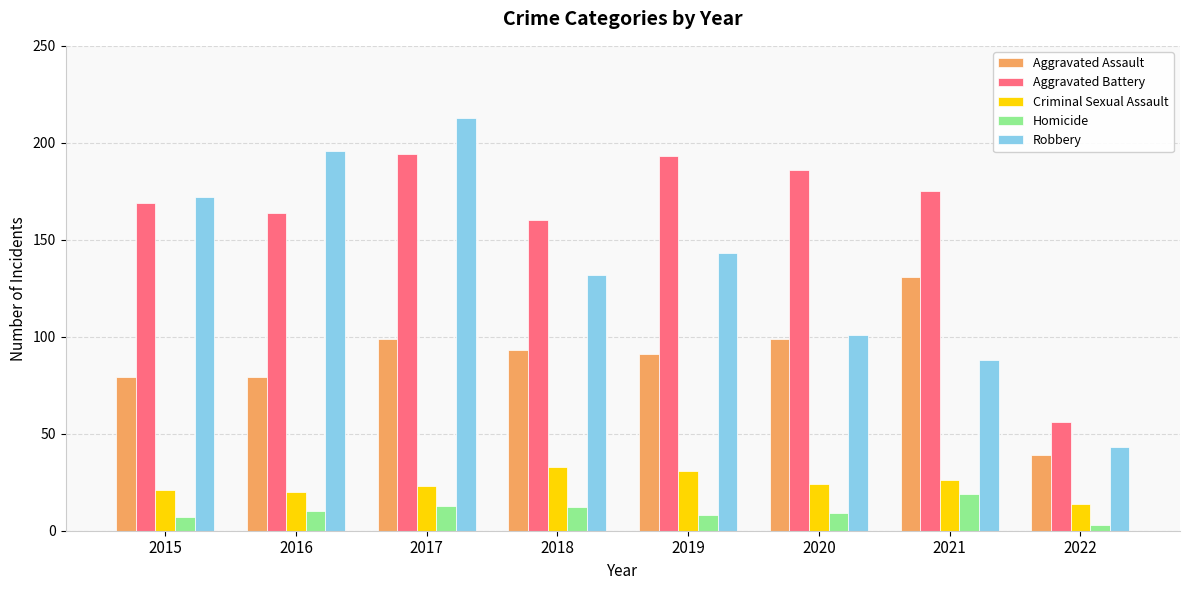

List the series in order of their peak value, highest first.

Robbery, Aggravated Battery, Aggravated Assault, Criminal Sexual Assault, Homicide